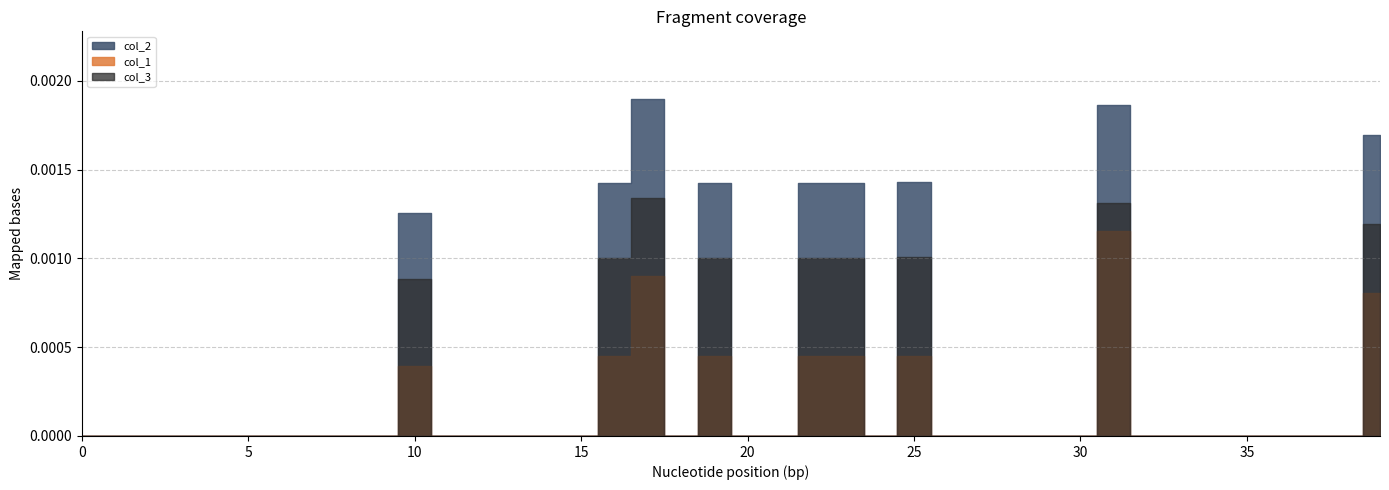

Rank the series at 1 from lowest to highest value.

col_2, col_1, col_3